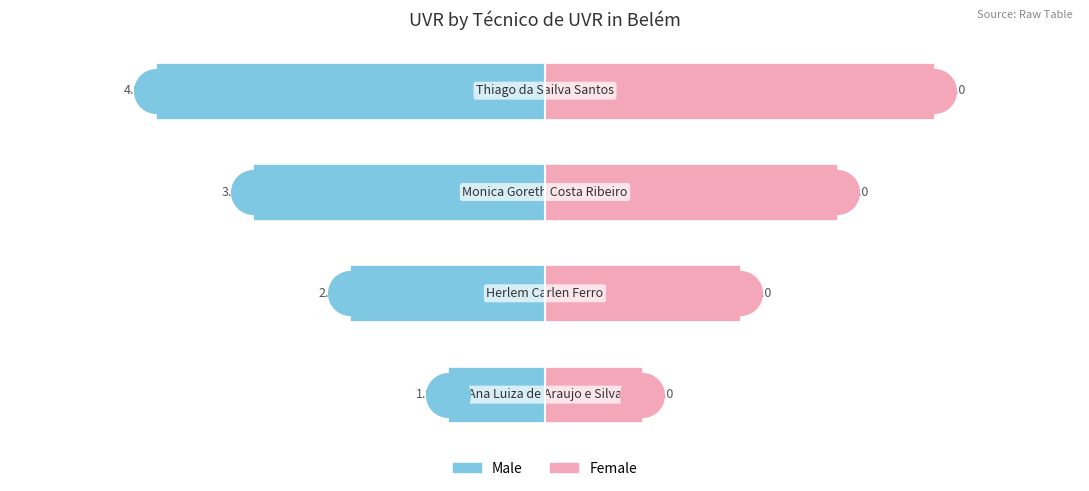

Which series reaches the minimum Y coordinate?

Male